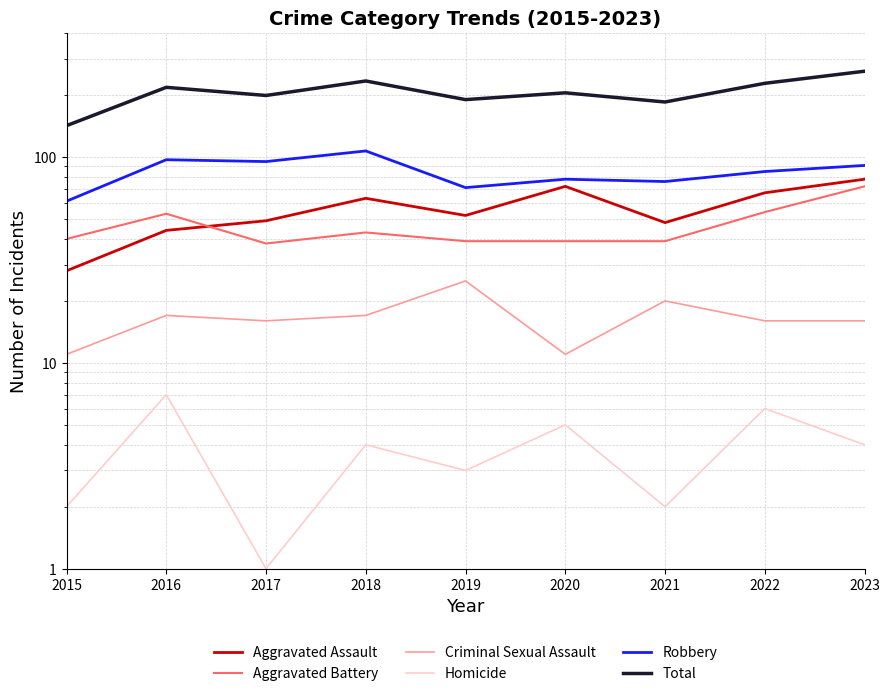

Is it true that Robbery equals 85 at 2022?

True